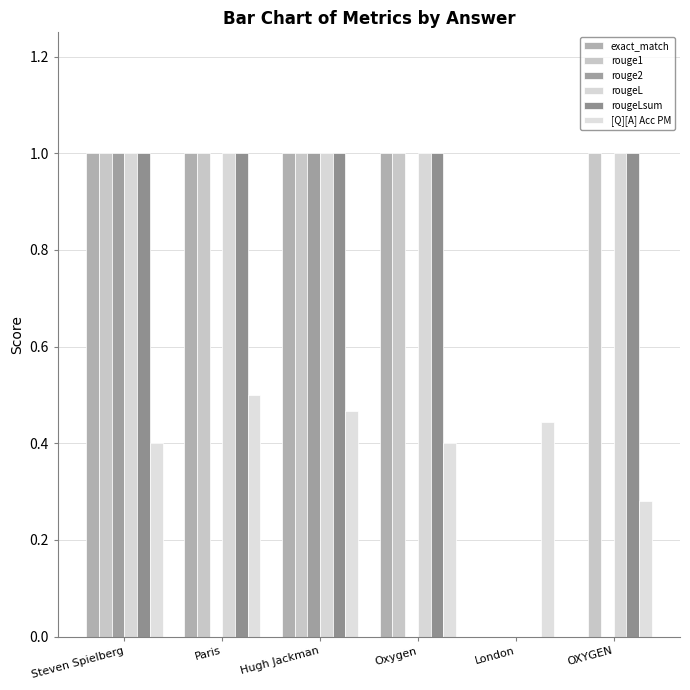

What position from the left is Steven Spielberg?

1